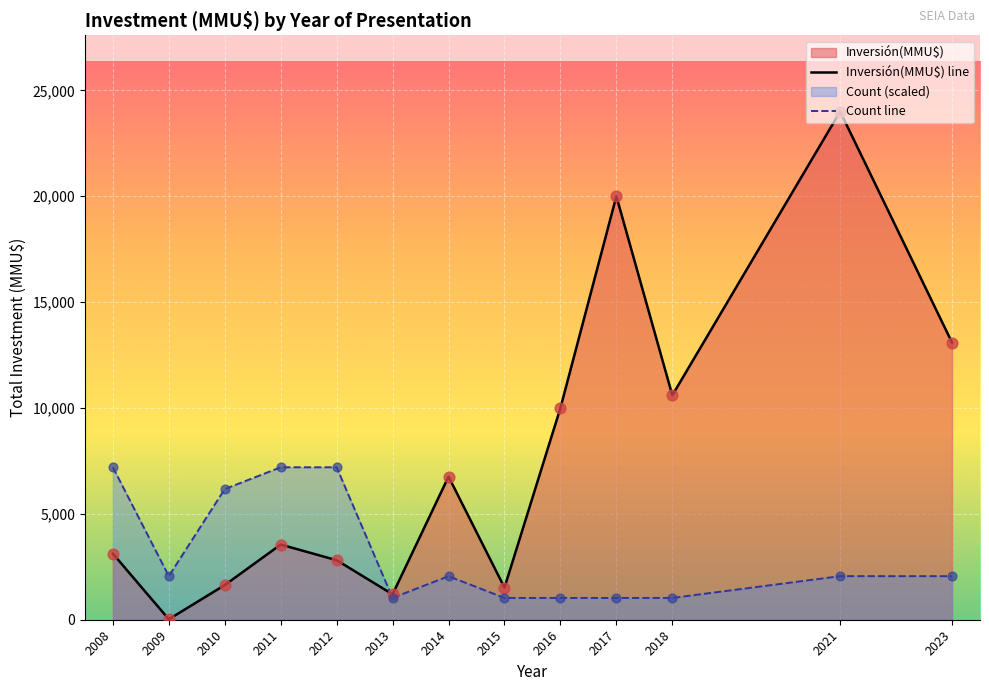

Which series has the largest Y range (max minus min)?

Inversión(MMU$) line